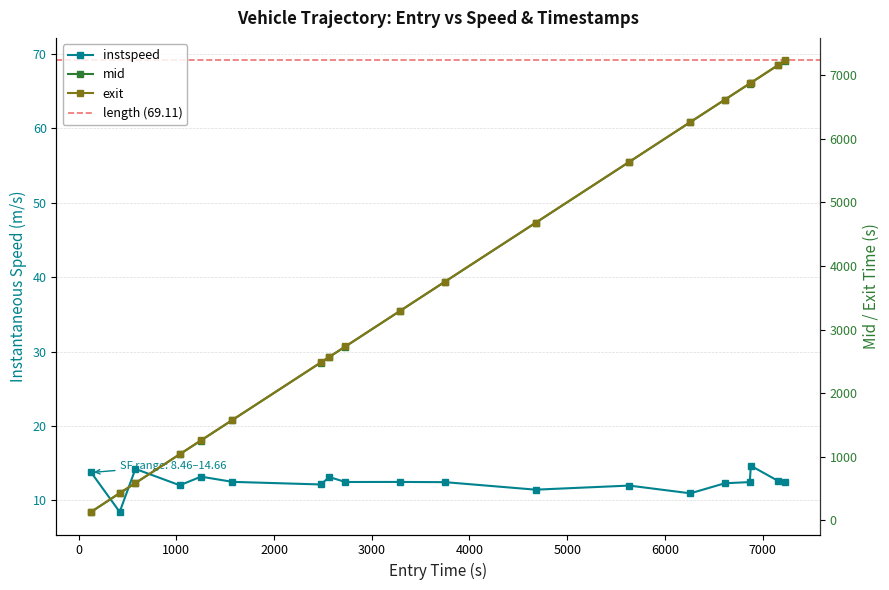

True or false: mid and entry cross at least once.

False